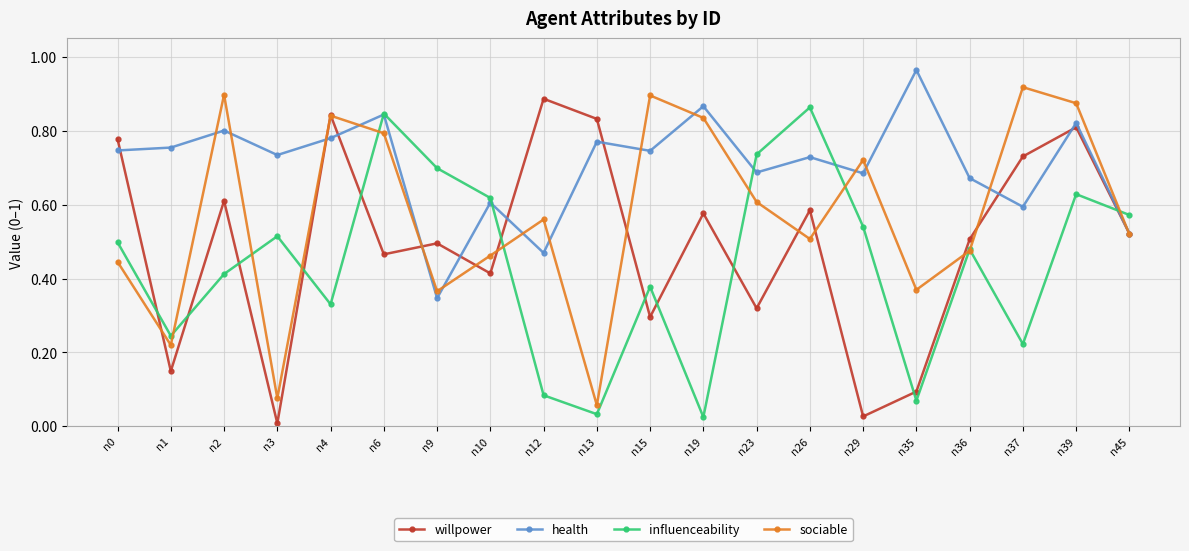

The value of influenceability at n23 is 0.3. True or false?

False